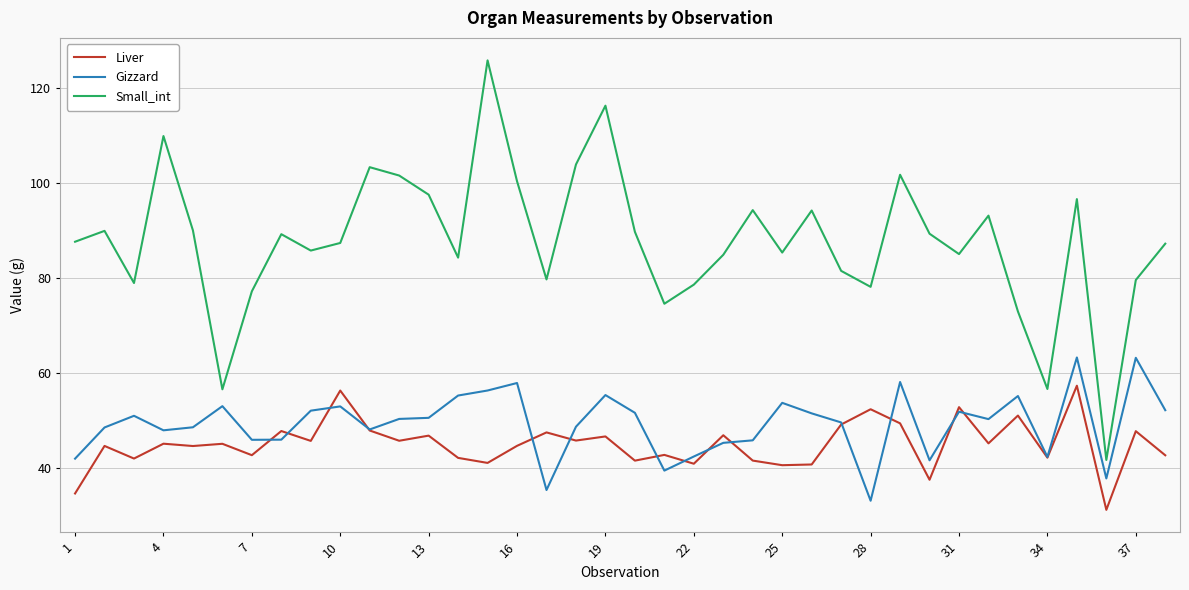

What is the maximum value for Small_int?

125.8